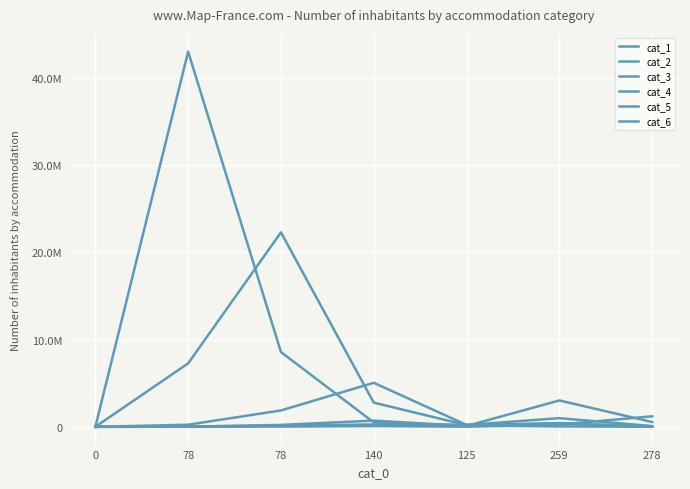

True or false: cat_3 and cat_4 cross at least once.

True